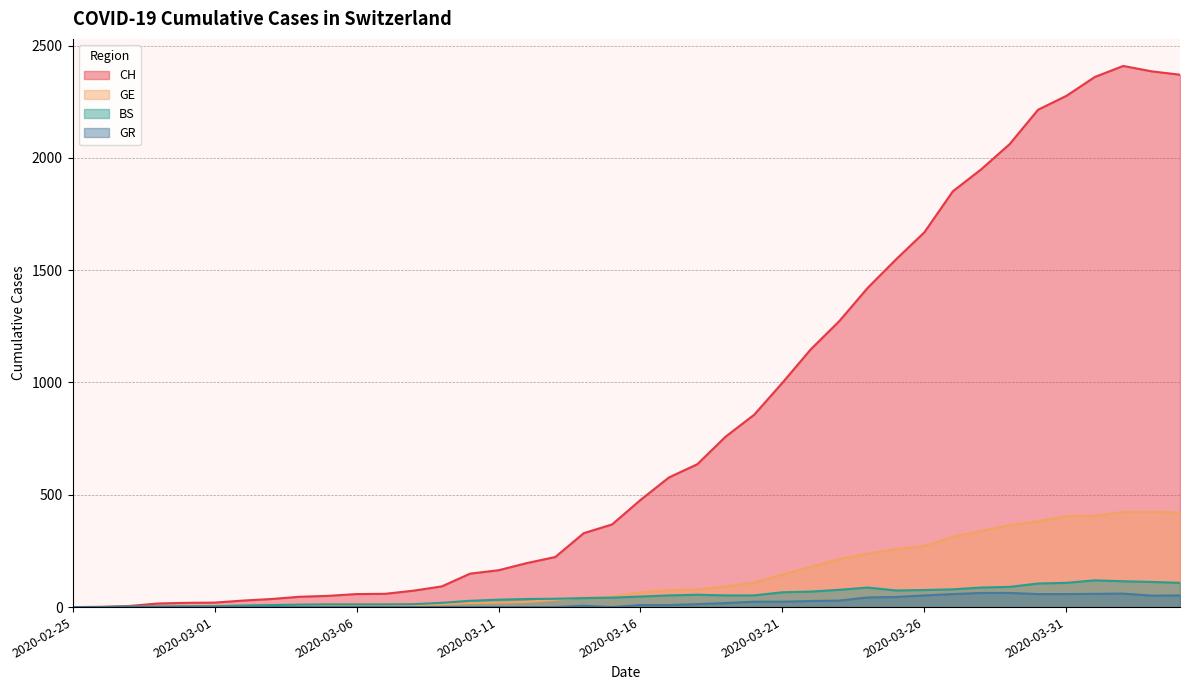

Is the value of BS at 2020-03-23 greater than the value of CH at 2020-02-27?

Yes